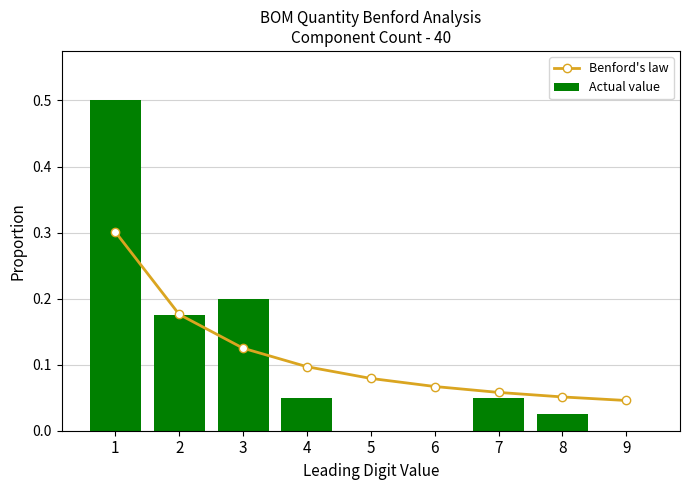

What is the value of the Benford's law bar at the 6th from the left?

0.1